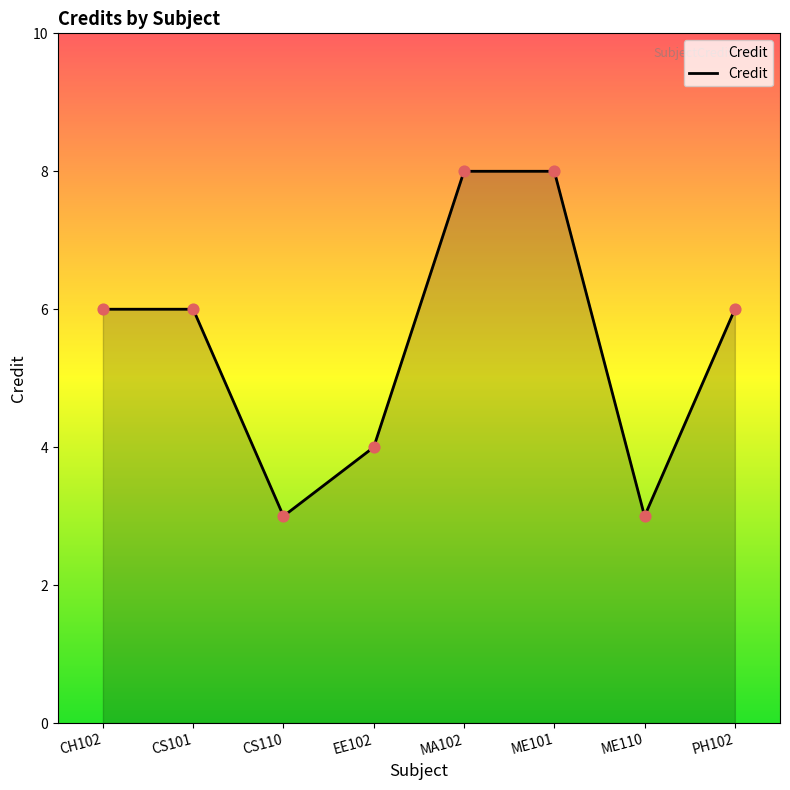

What is the ratio of the value at ME101 to the value at MA102?

1.0